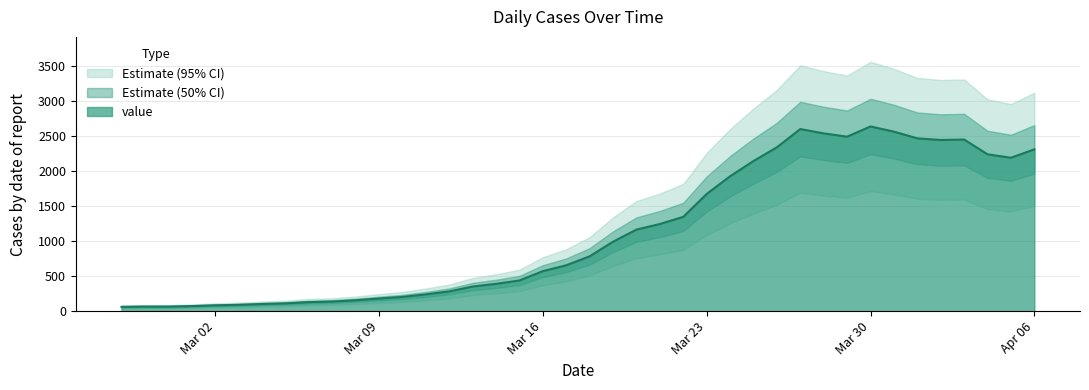

What position from the right is Mar 02?

36